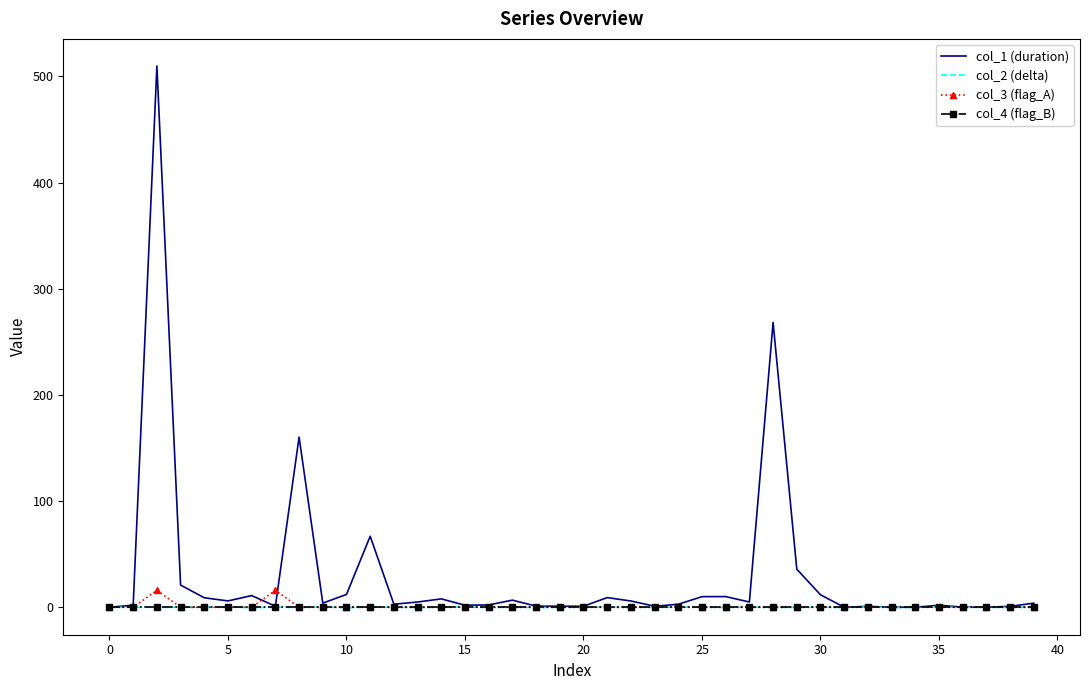

What is the maximum value shown in the chart?

509.8